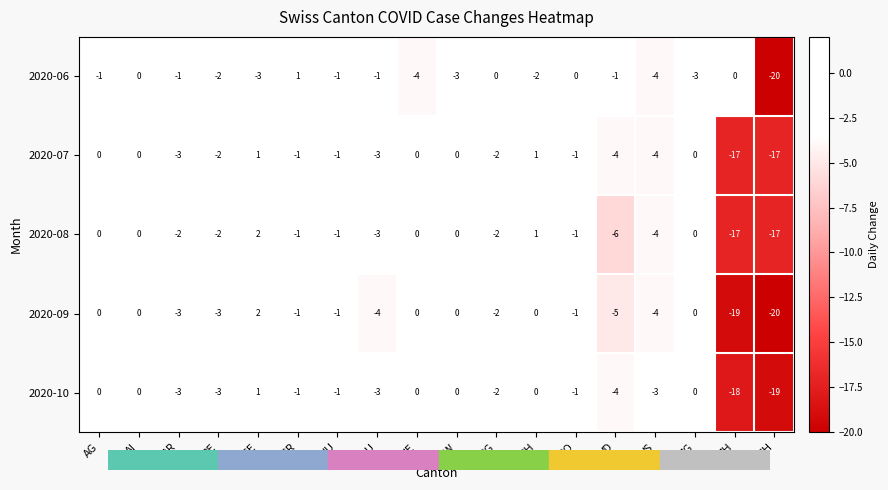

Which series has the largest total across all categories?

2020-06